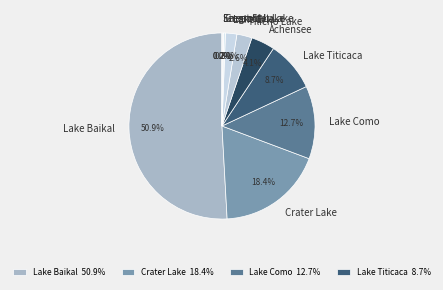

Which slice represents more than half of the pie?

Lake Baikal